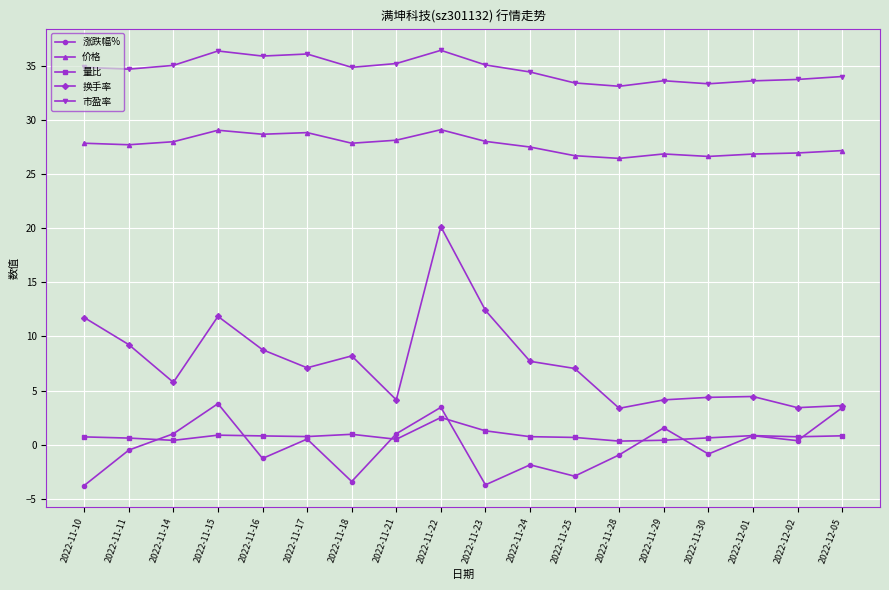

What are all the series names shown in the legend?

涨跌幅%, 价格, 量比, 换手率, 市盈率